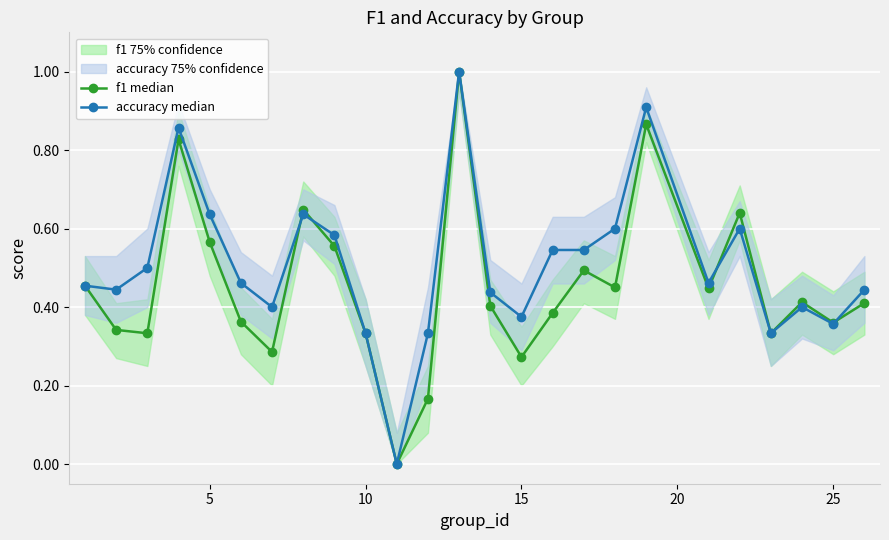

True or false: f1 median has more than 0 interior local peaks.

True